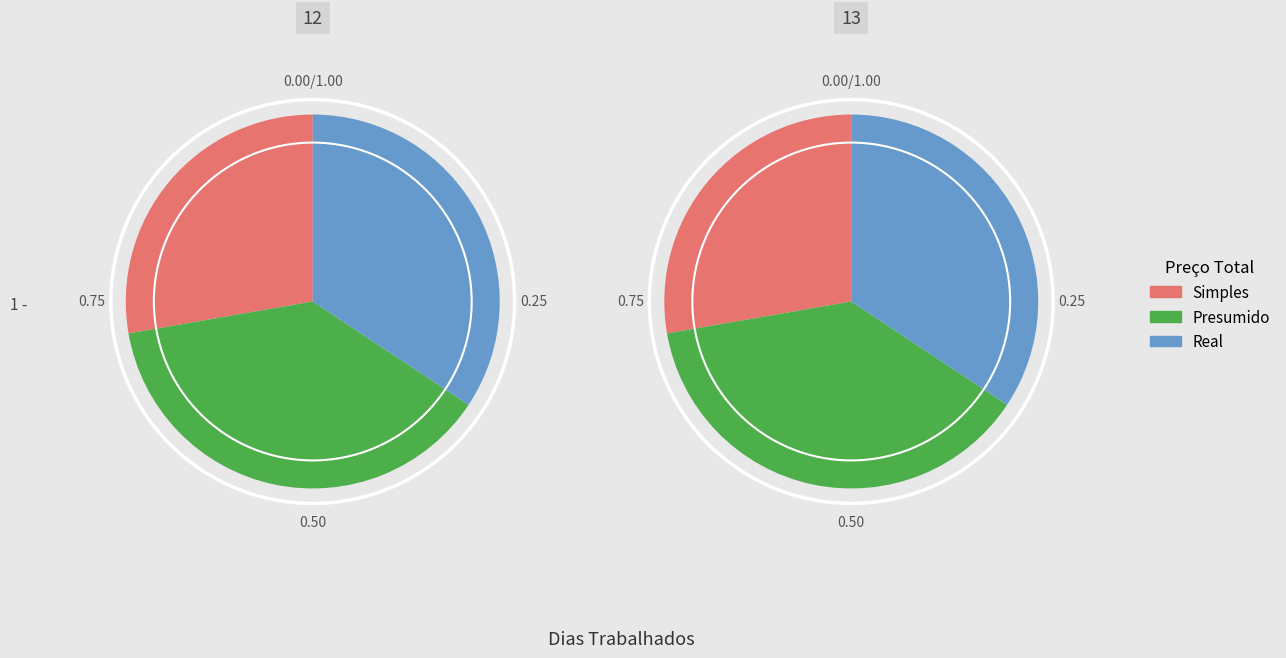

Is there any slice that represents more than half of the pie?

No